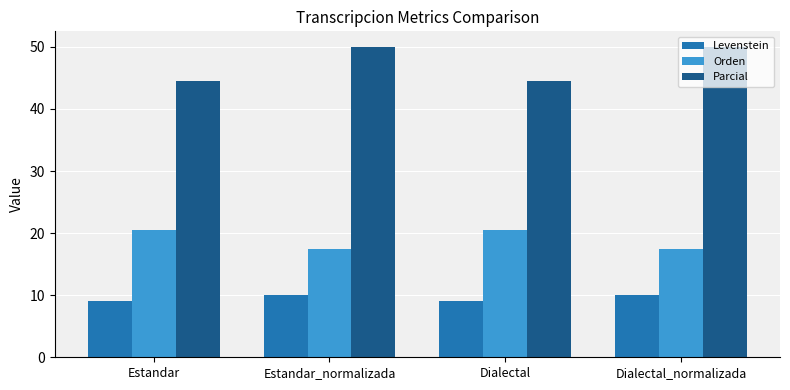

What is the total value across all series at Estandar?

74.0